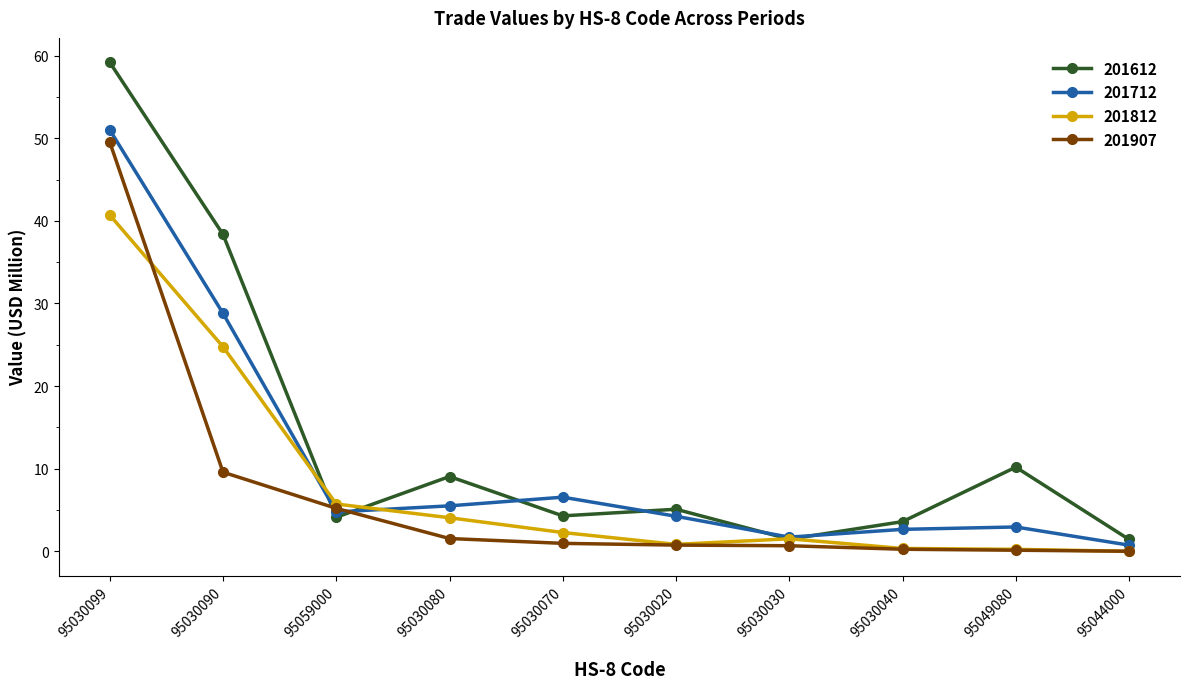

Which series has the largest range (max minus min)?

201612